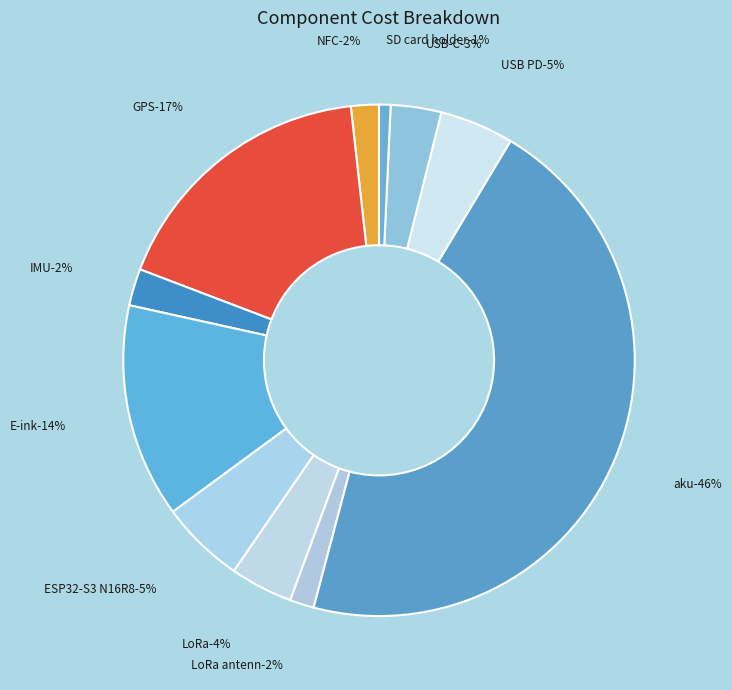

What is the change in value from IMU to SD card holder?

-1.3